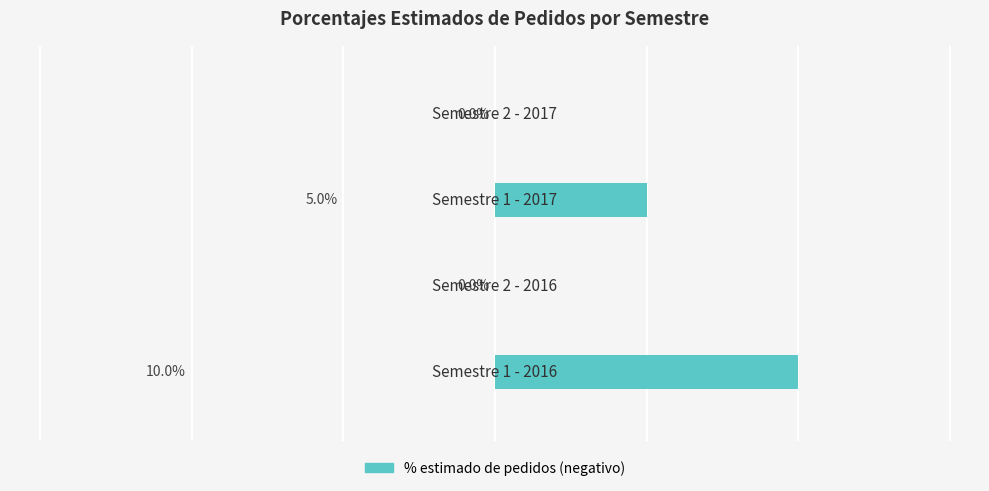

Are the bars horizontal?

Yes